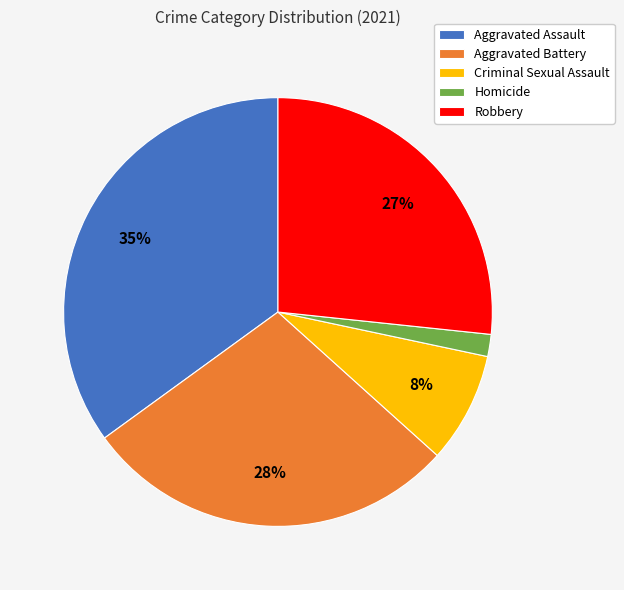

Is the sum of Homicide and Robbery greater than half?

No